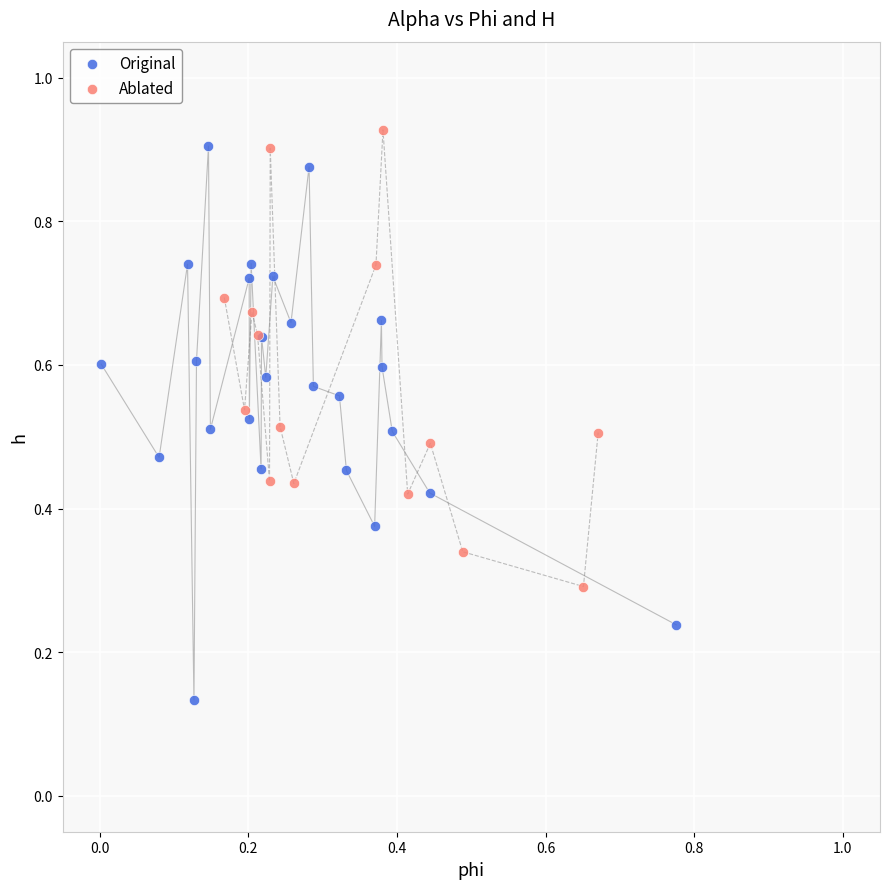

What are all the series names shown in the legend?

Original, Ablated